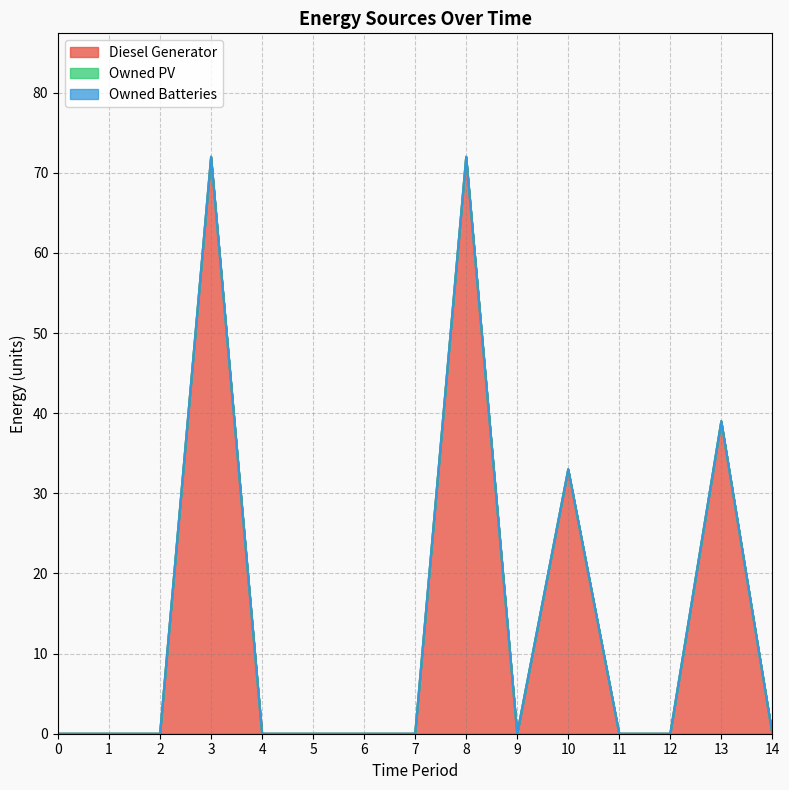

At 3, list the series in order from largest to smallest.

Diesel Generator, Owned PV, Owned Batteries